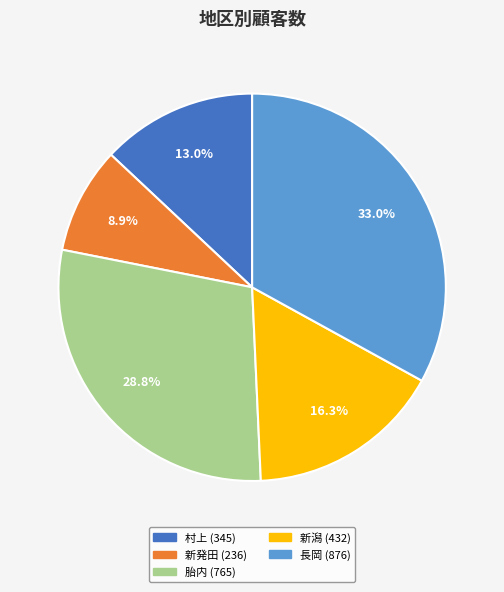

How many slices are in this pie chart?

5